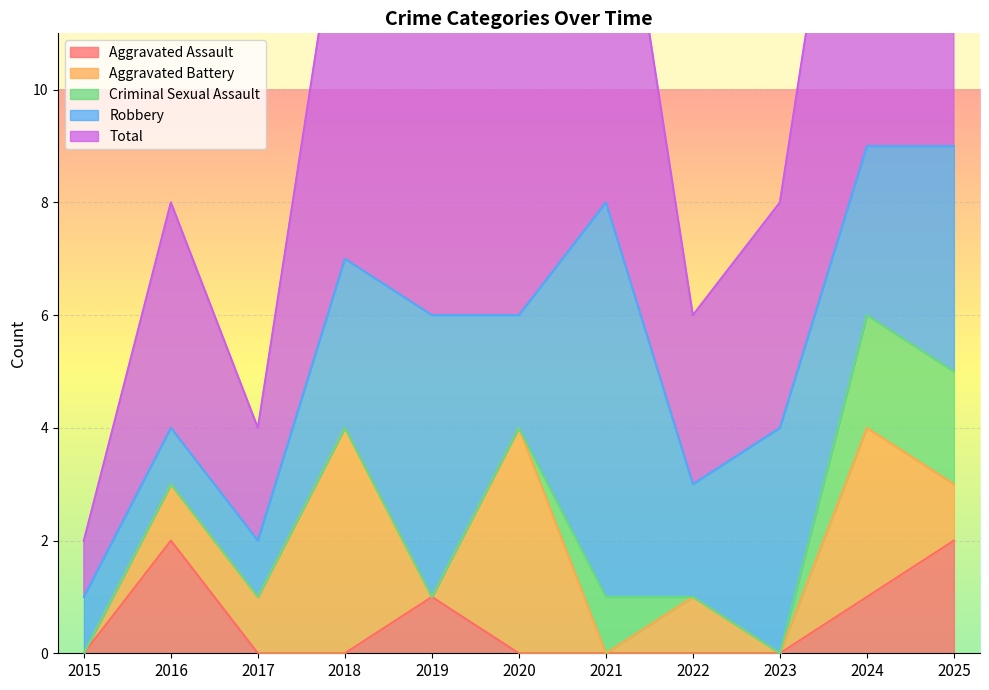

True or false: Robbery has a value of 1 at 2020.

False